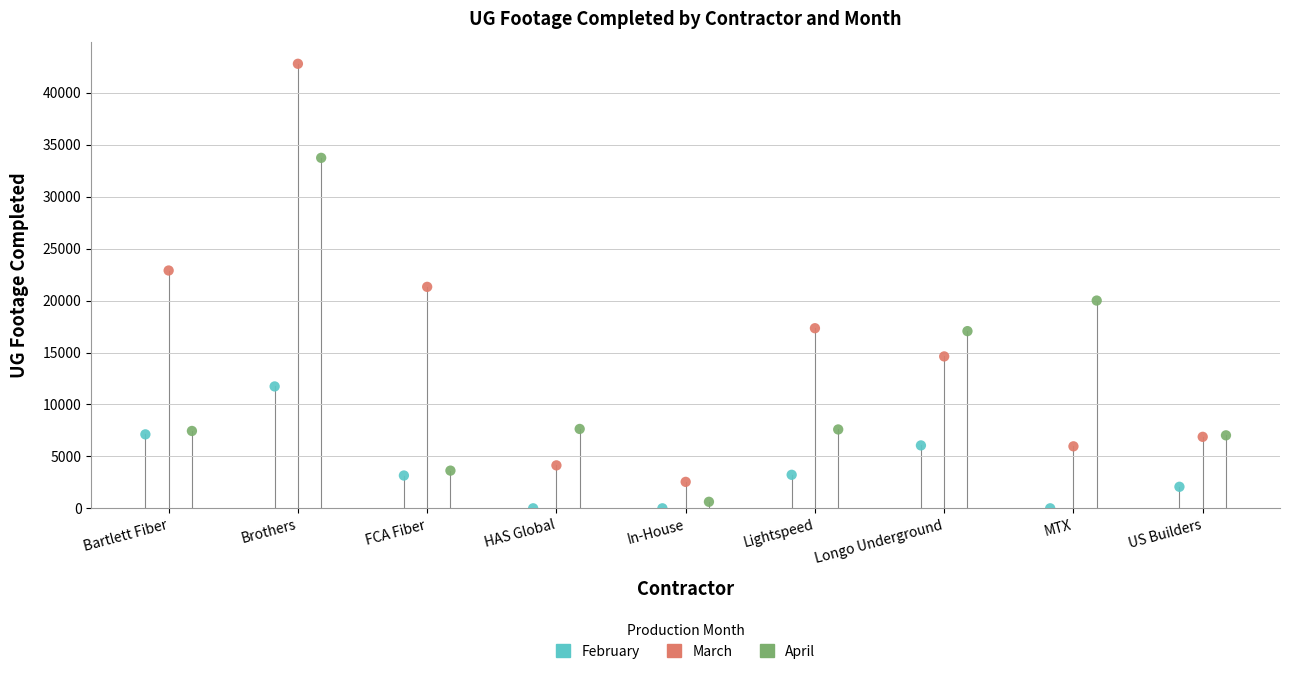

Which series has the widest spread of Y values?

March